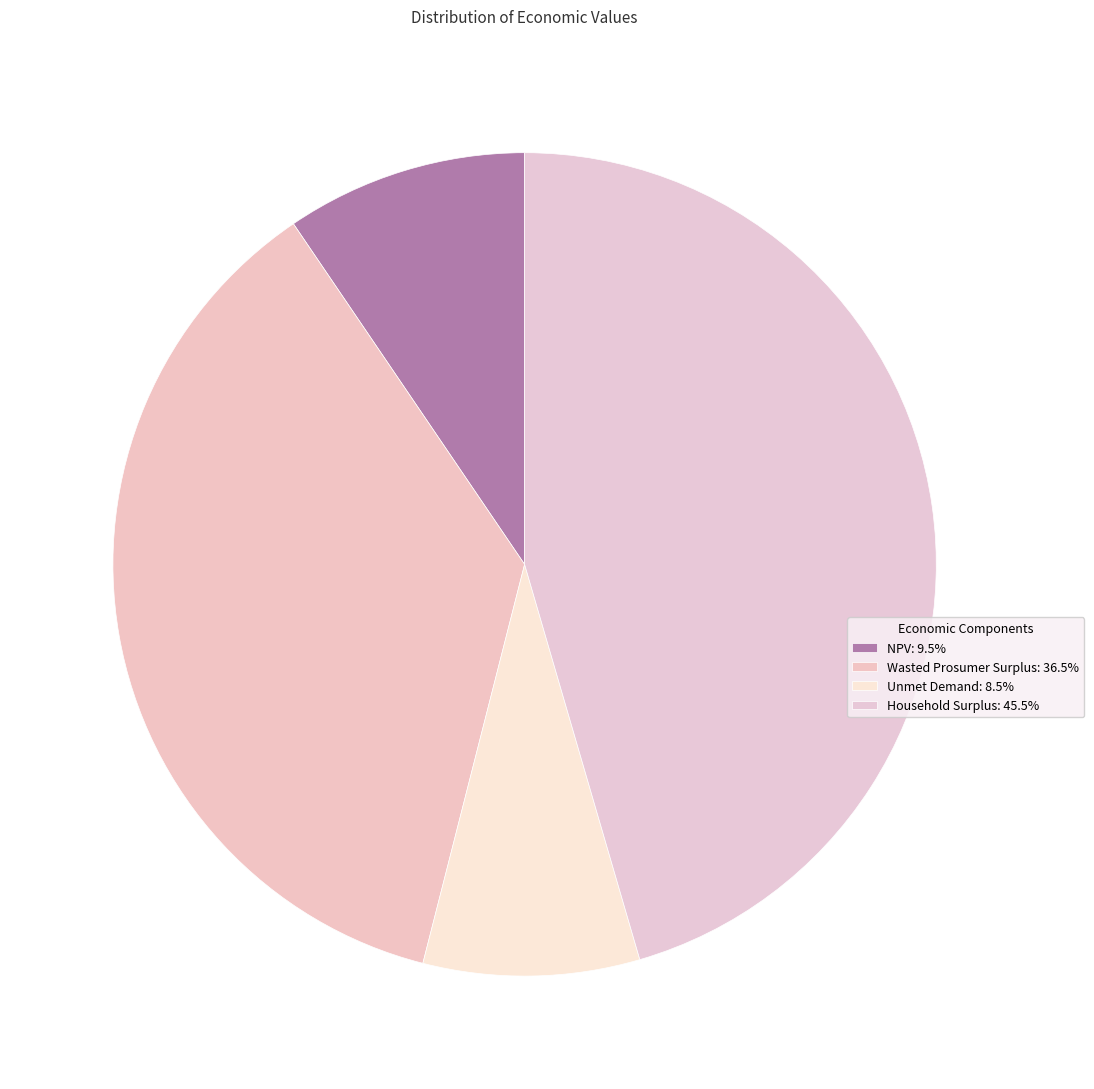

To the nearest percent, what percentage of the pie is Wasted Prosumer Surplus?

37%